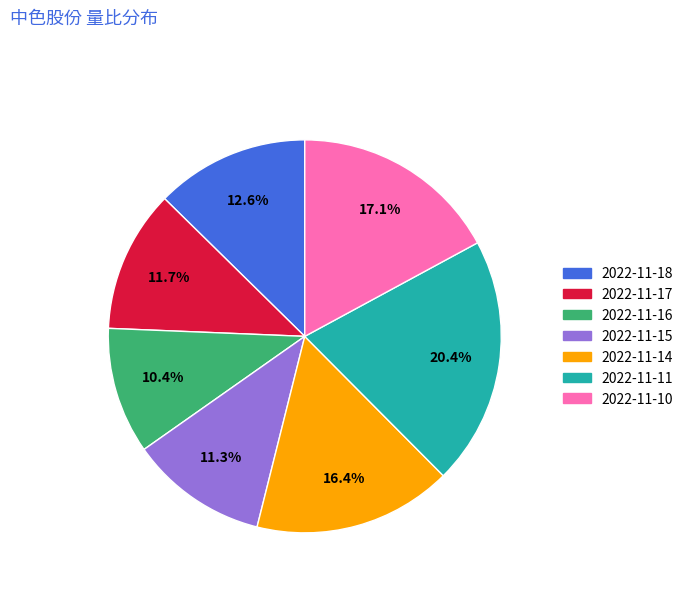

Count the number of slices in the pie.

7